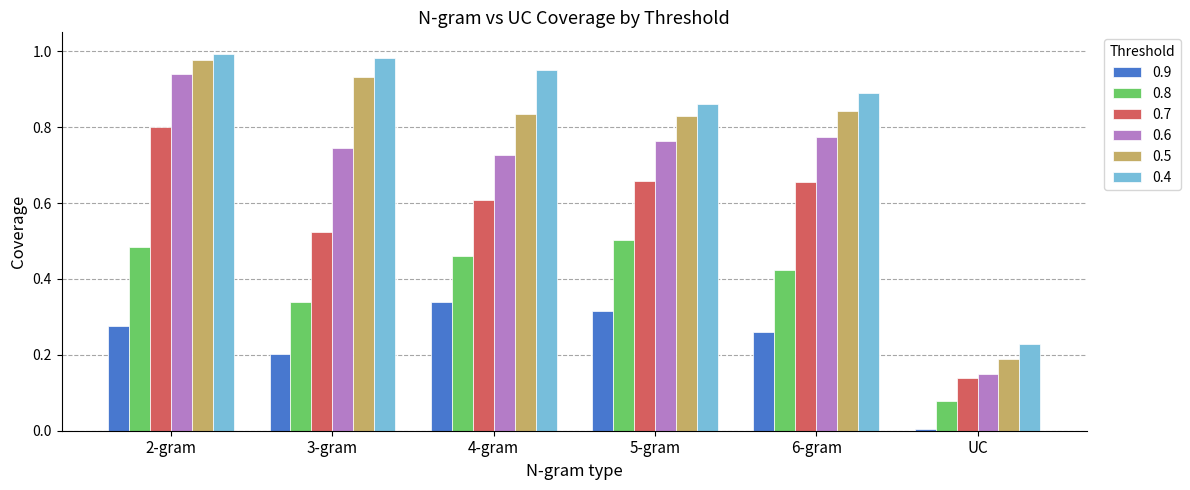

At which label does 0.6 reach its minimum?

UC